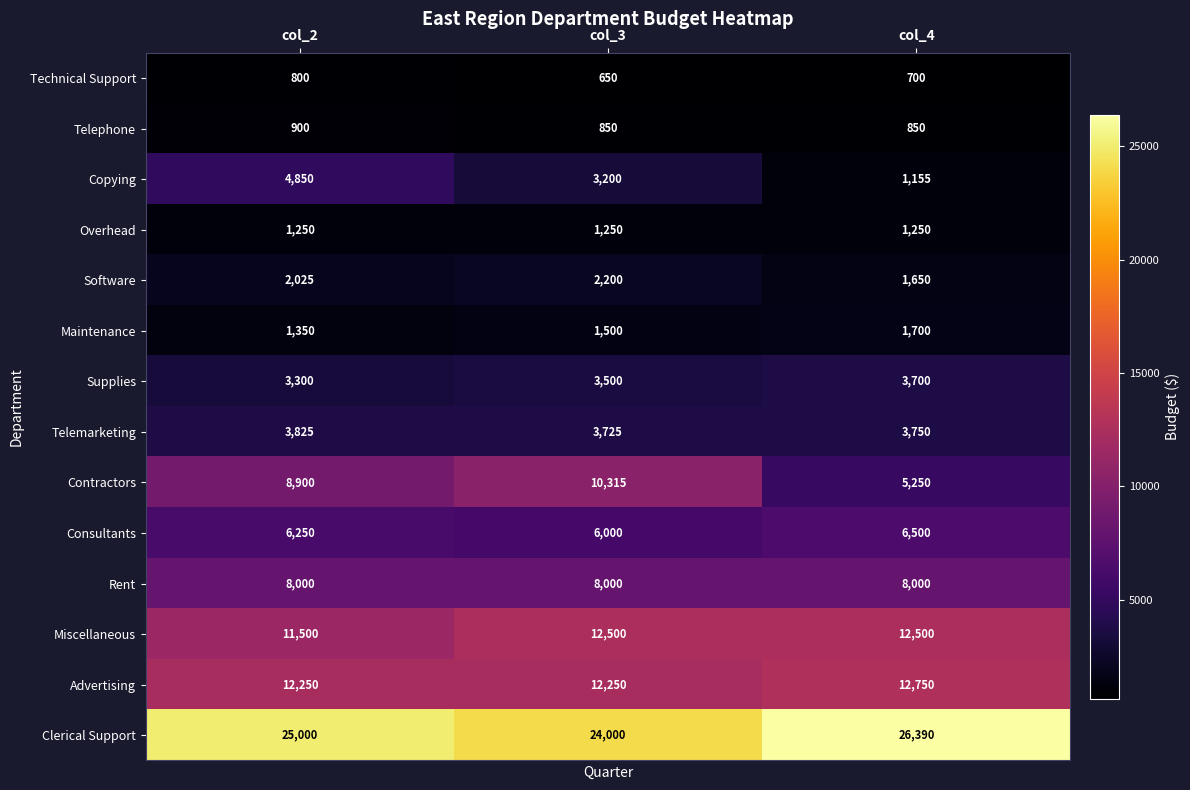

At which category does the chart reach its peak across all series?

col_4